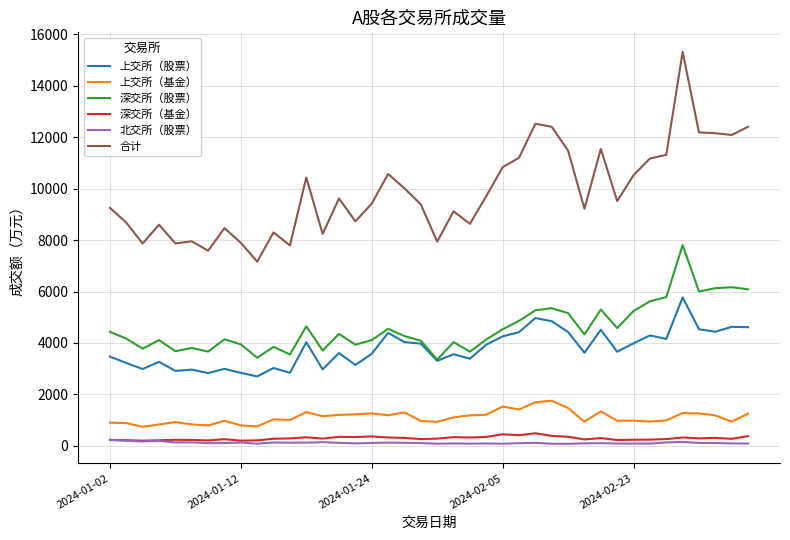

How many categories are shown in the chart?

40